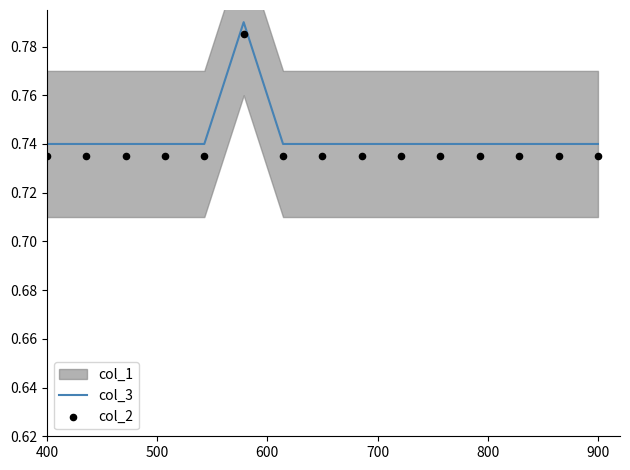

Which series reaches the maximum Y coordinate?

col_3